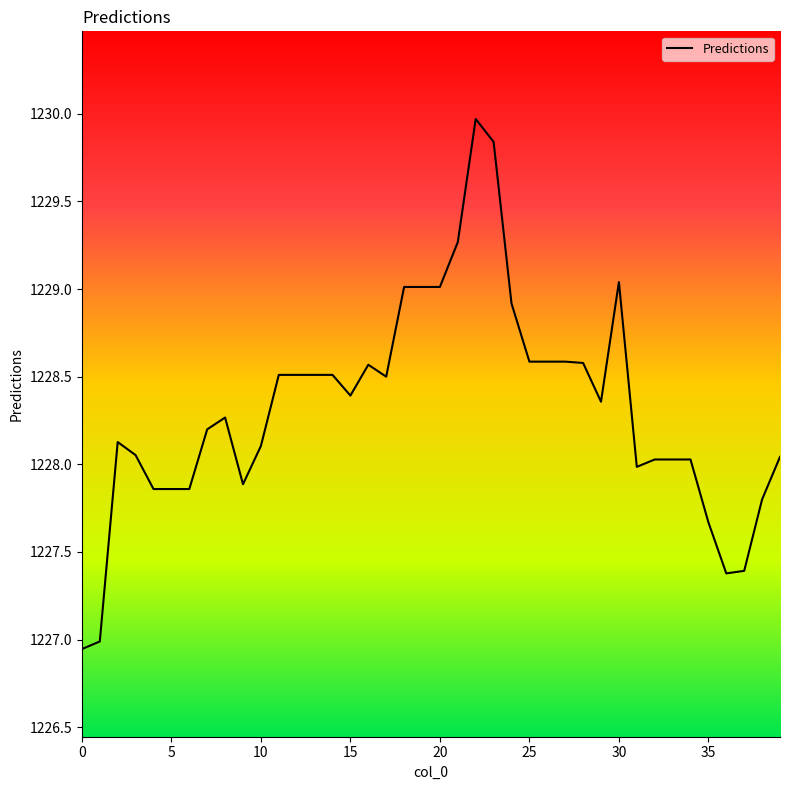

What is the difference between the maximum and minimum values?

3.0